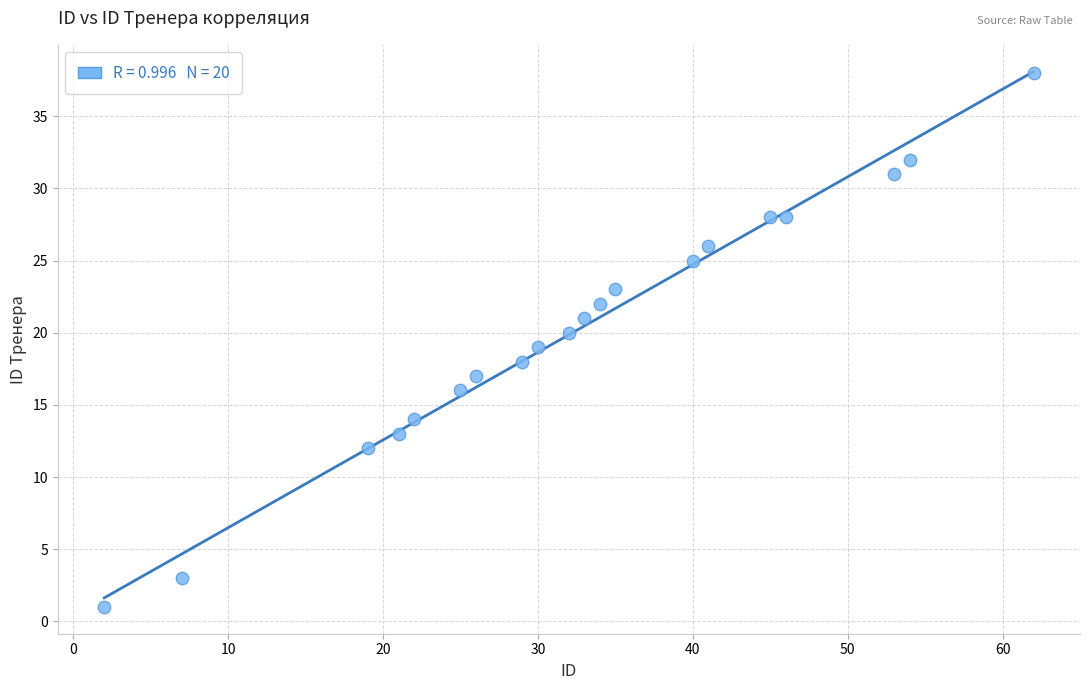

What is the range of Y values (max minus min)?

37